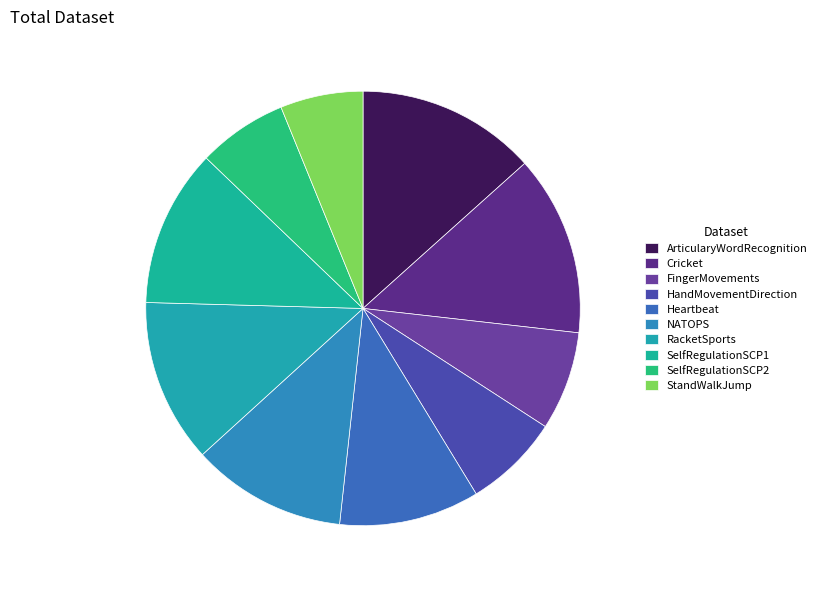

True or false: Heartbeat accounts for 10% of the total.

True